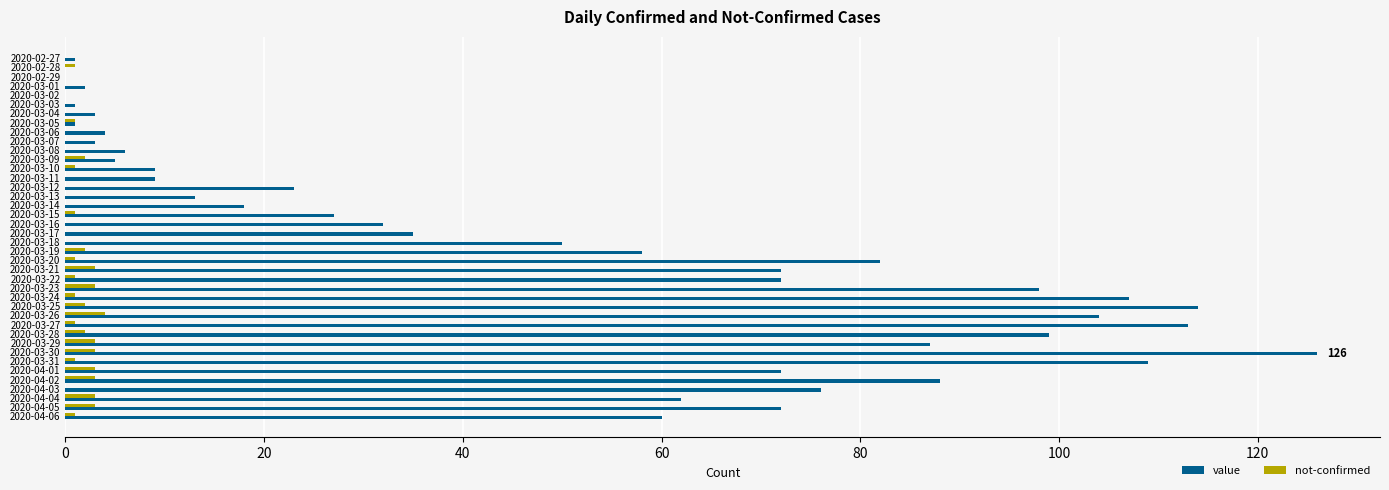

How many data points does each series have?

40